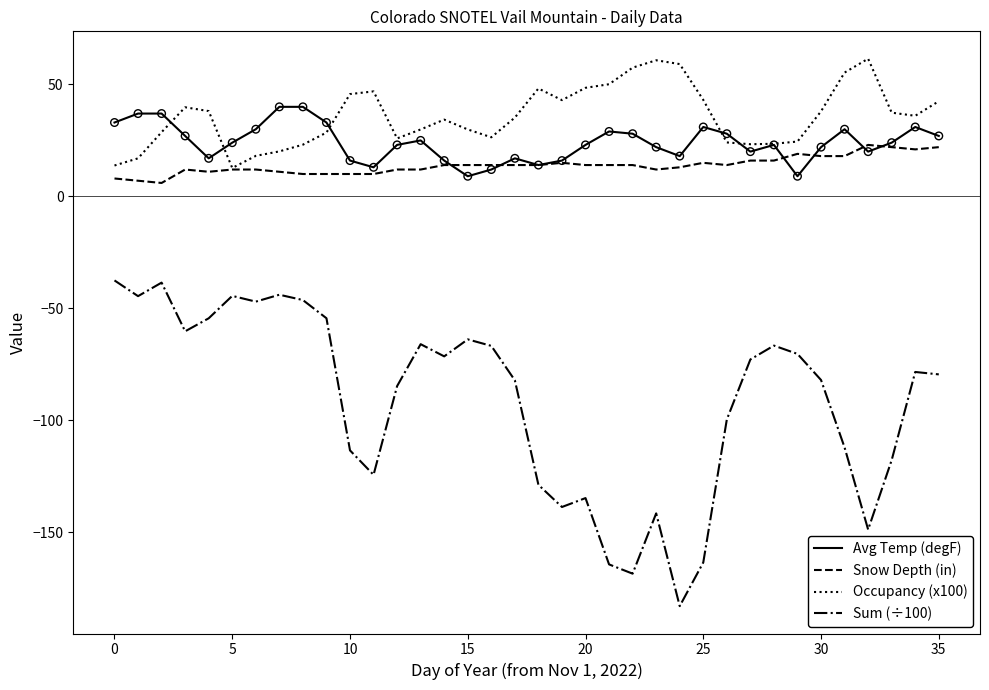

Which series has the largest total across all categories?

Occupancy (x100)